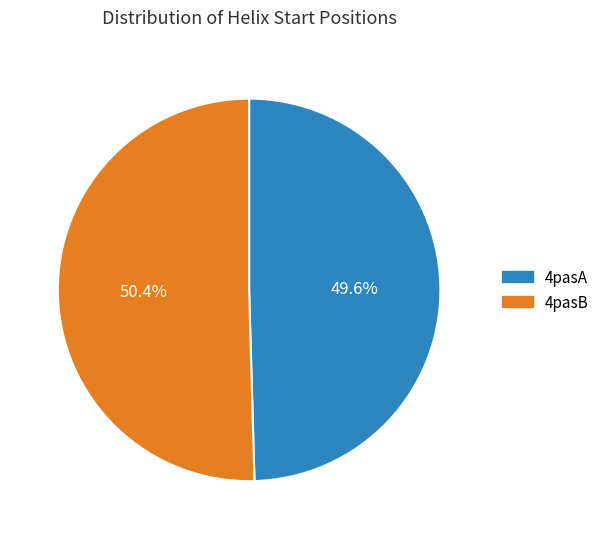

Count the number of slices in the pie.

2